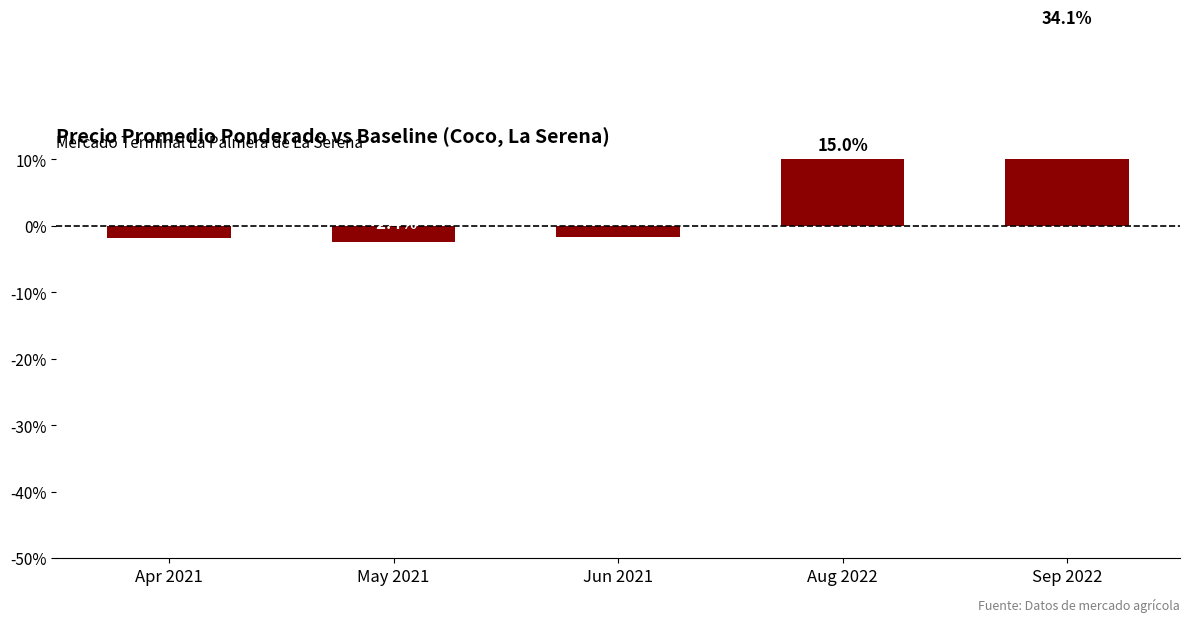

Reading left to right, what are all the values shown in this chart?

-1.8	-2.4	-1.6	15.0	34.1